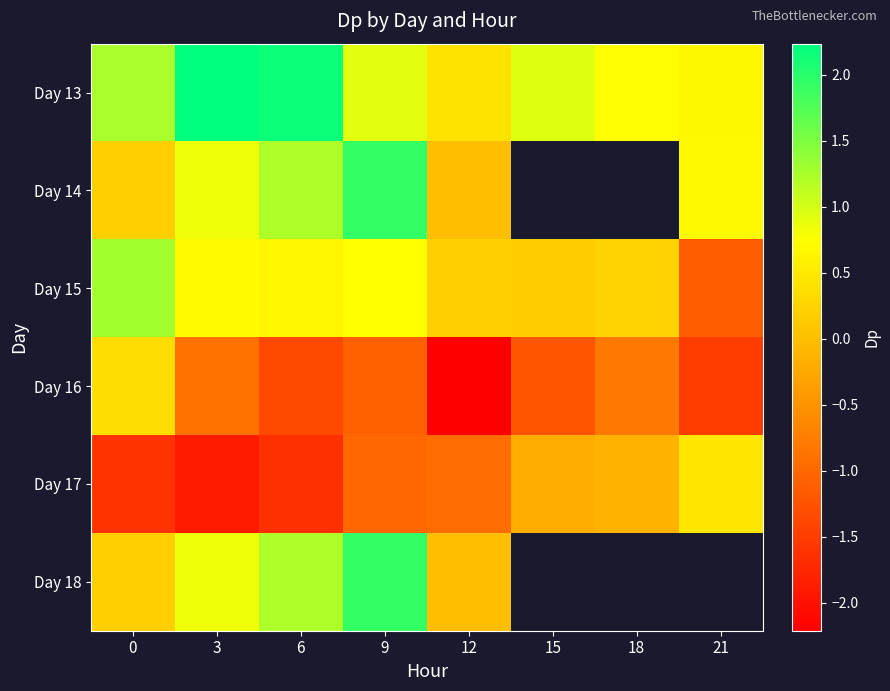

The value of Day 13 at 0 is 1.3. True or false?

True